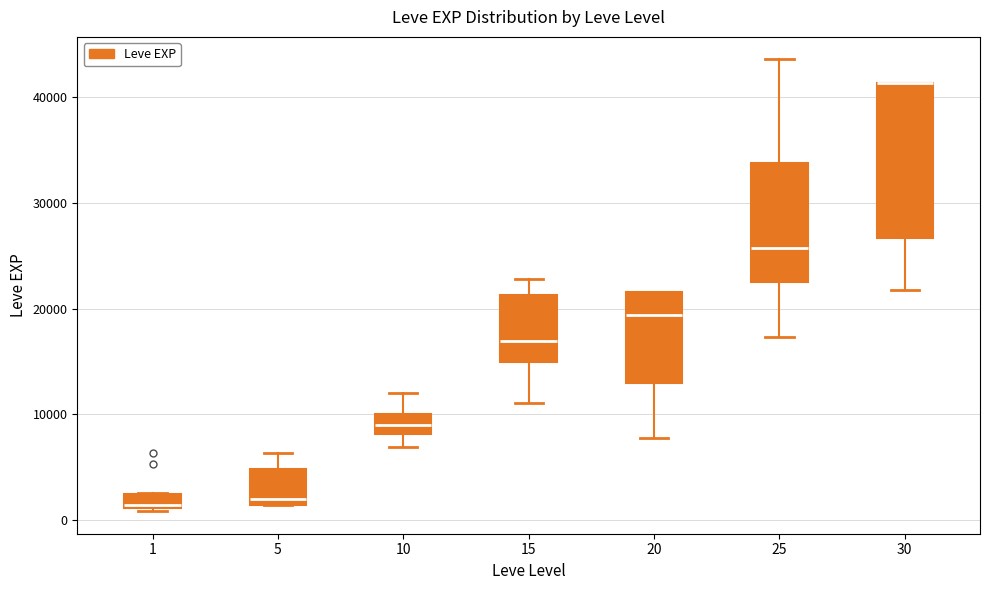

Which box is the tallest, from its lower edge to its upper edge?

30